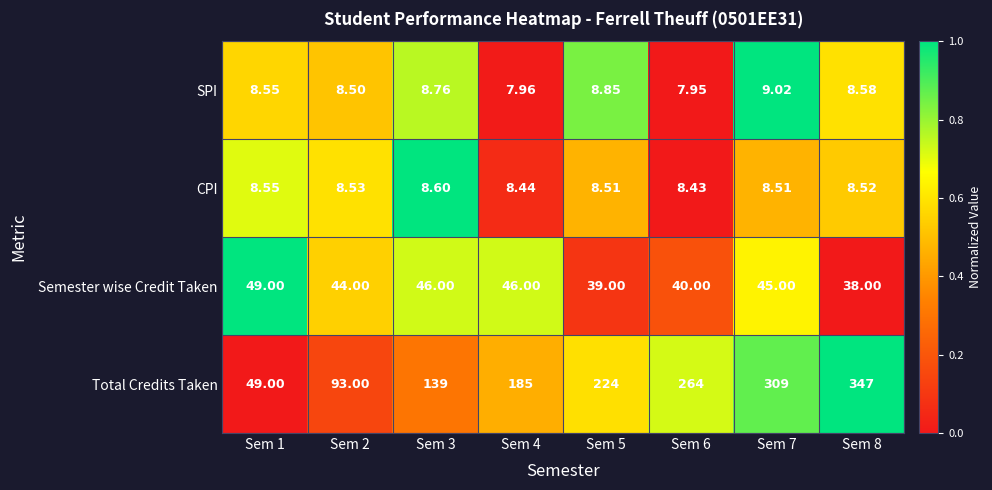

Which series has the largest range (max minus min)?

Total Credits Taken